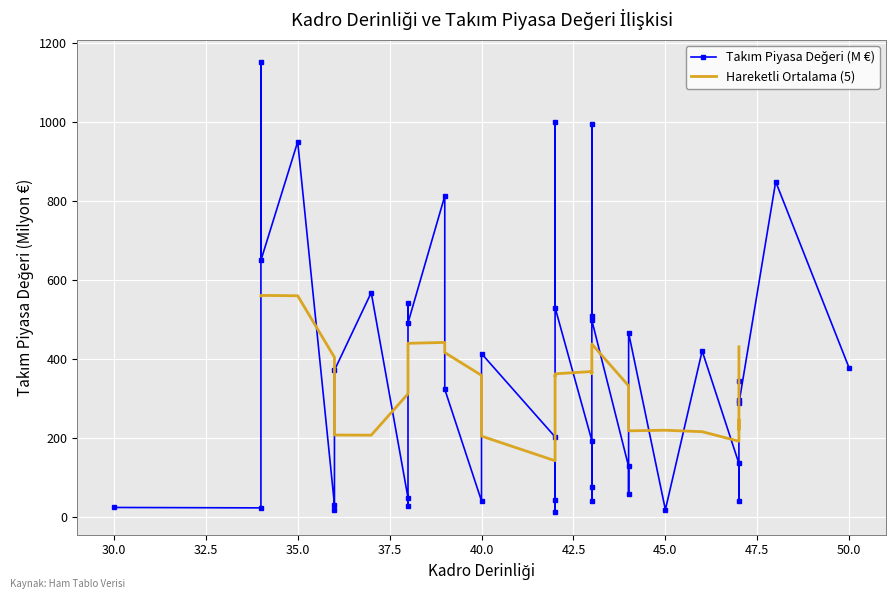

At which category is the sum across all series the highest?

34